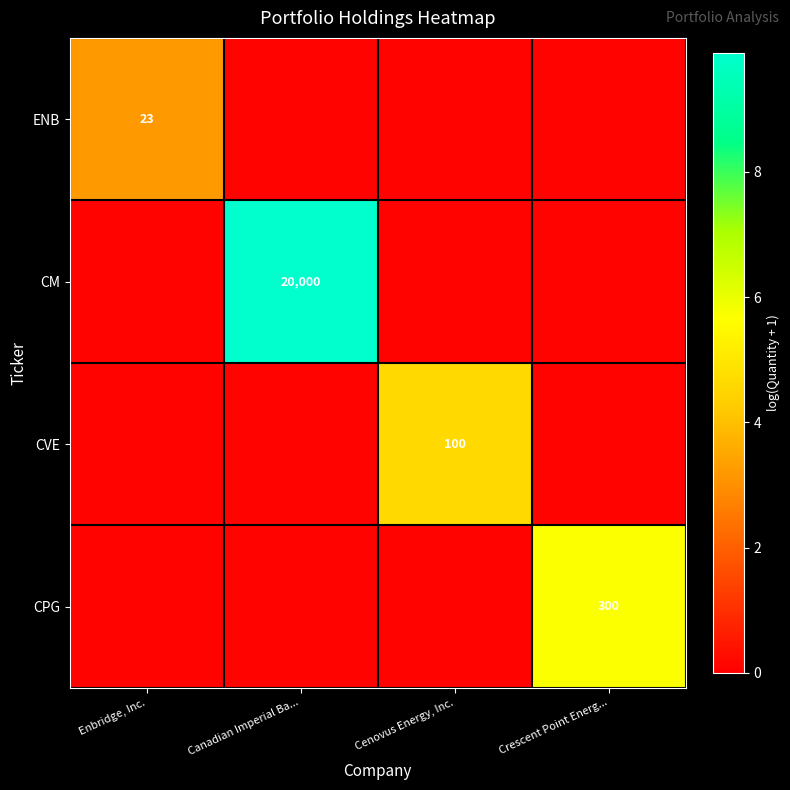

Is it true that ENB equals 0.1 at Crescent Point Energ...?

True